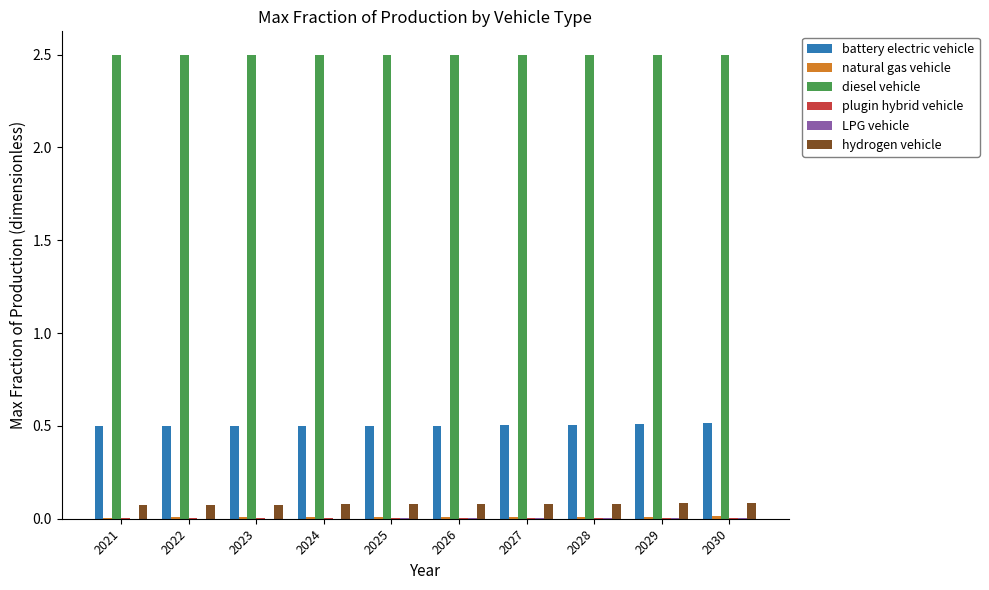

What is the average value of the diesel vehicle series?

2.5